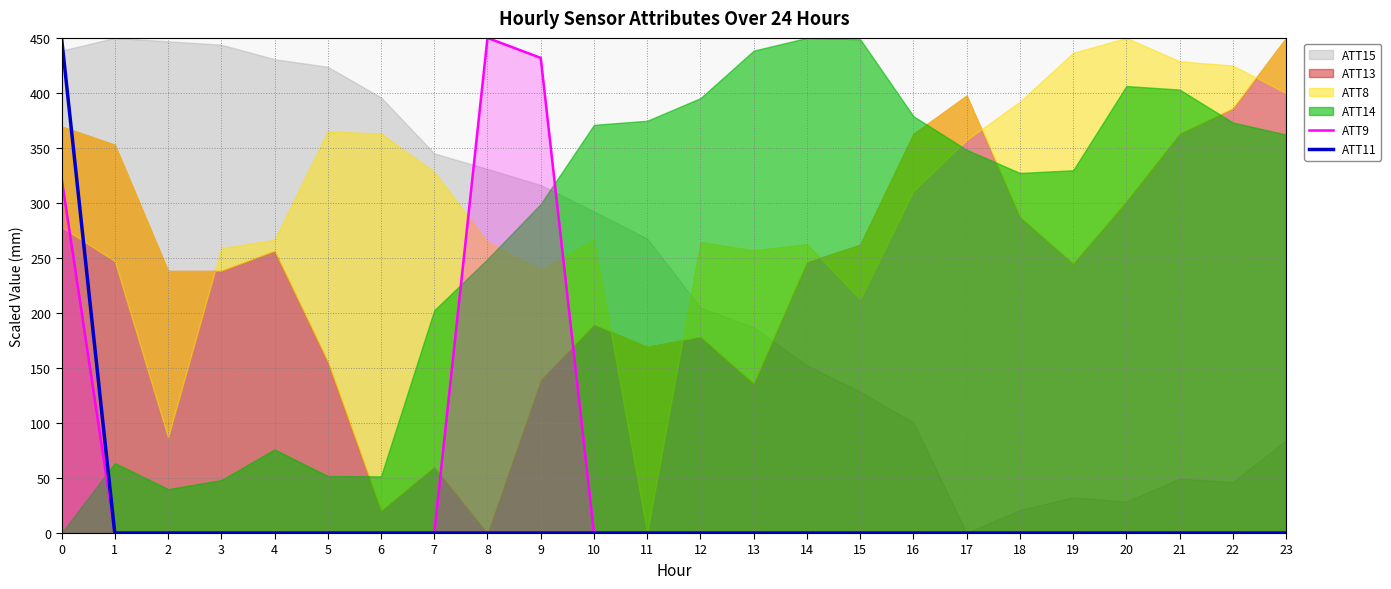

What is the highest value of the ATT9 series?

450.0